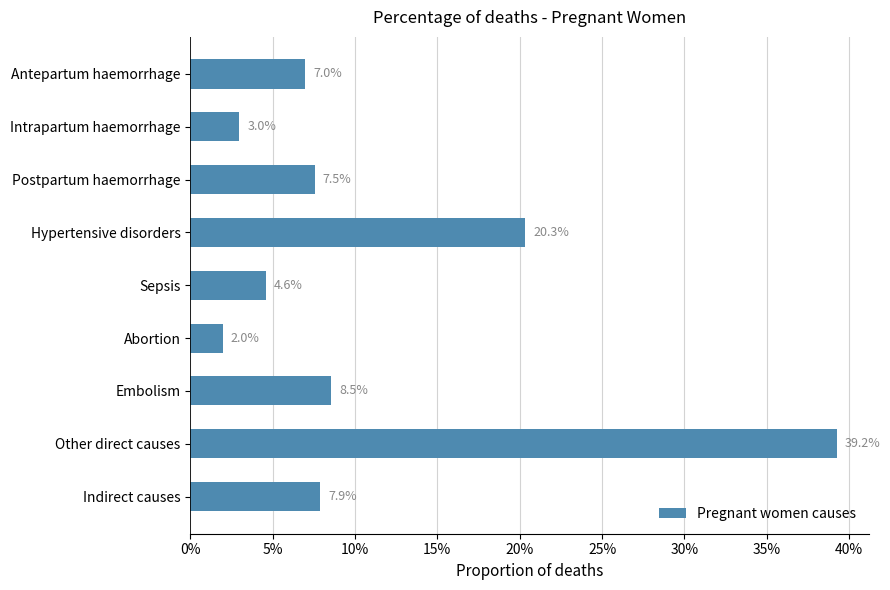

Are the bars horizontal?

Yes